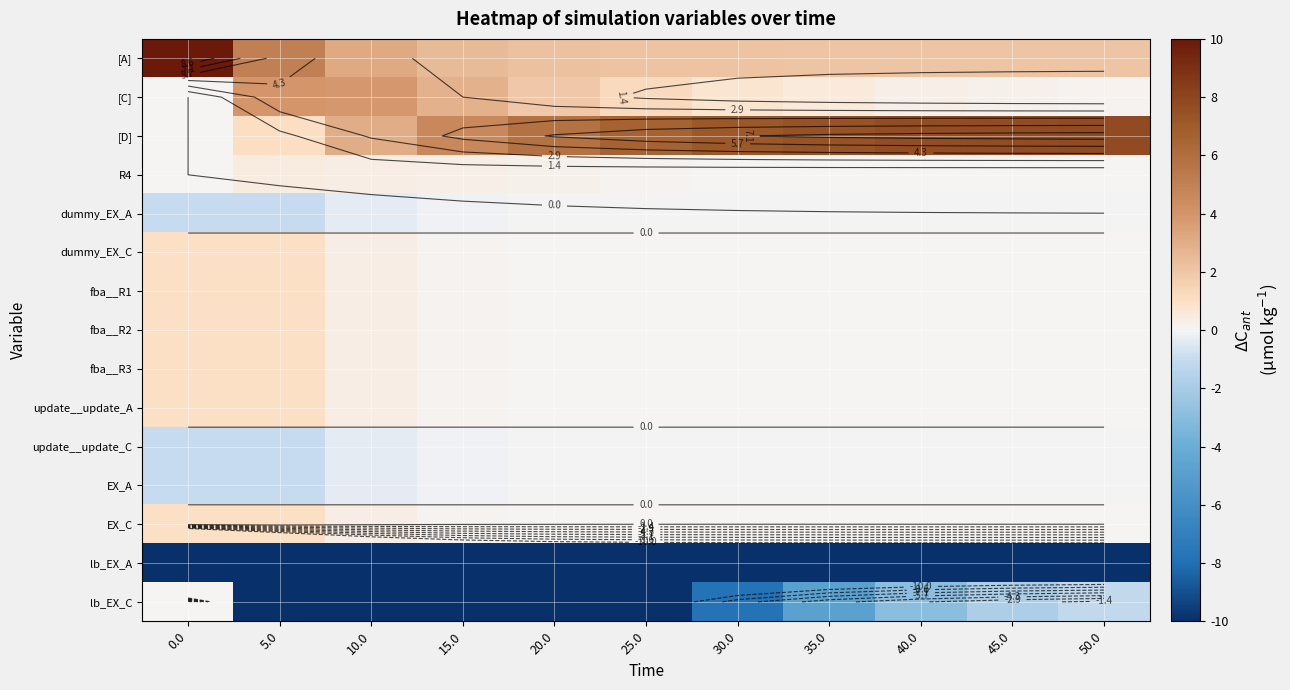

What is the greatest value displayed?

10.0